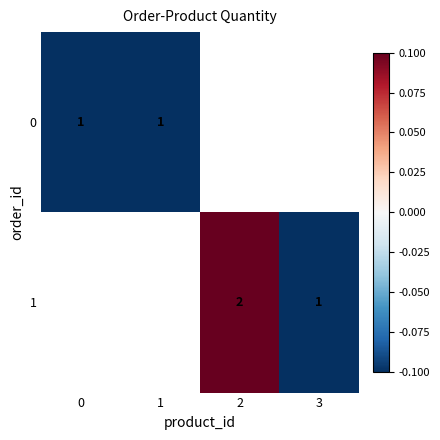

How many distinct data groups are displayed?

2